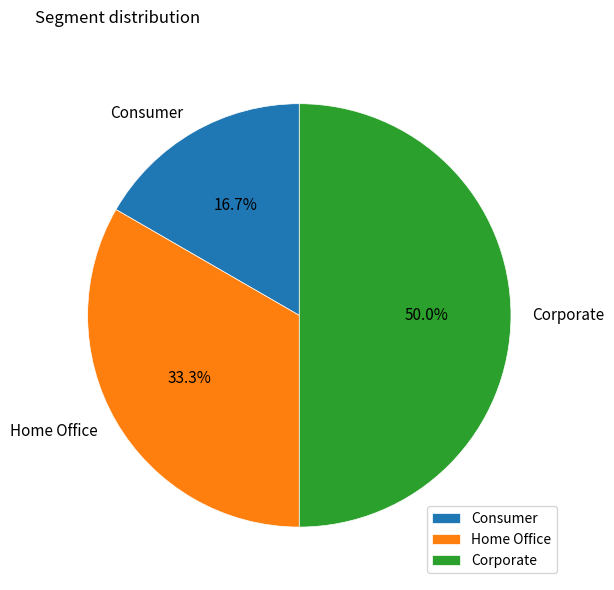

Which slice is the largest?

Corporate